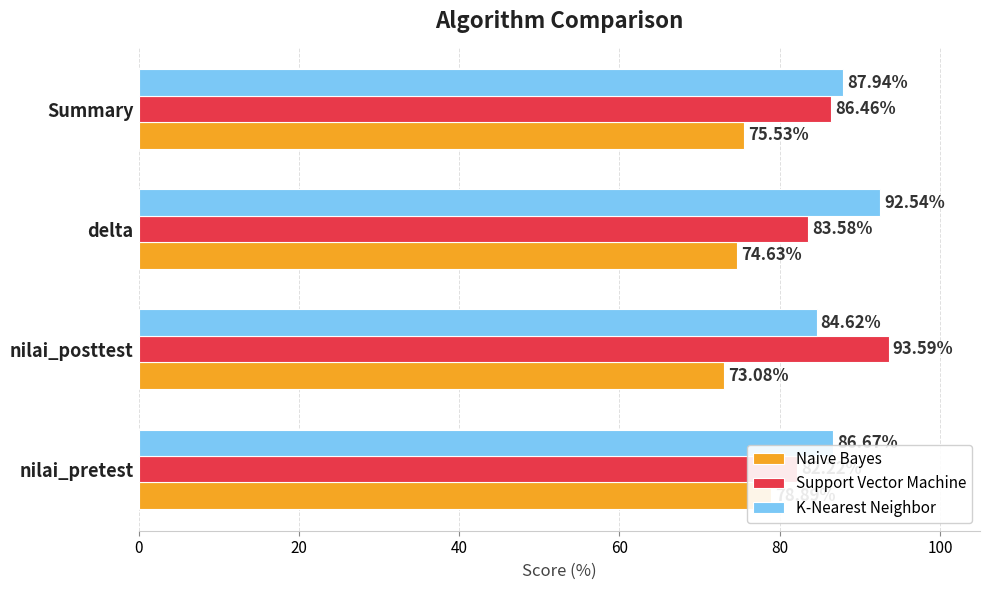

What value does the K-Nearest Neighbor series have at nilai_pretest?

86.7